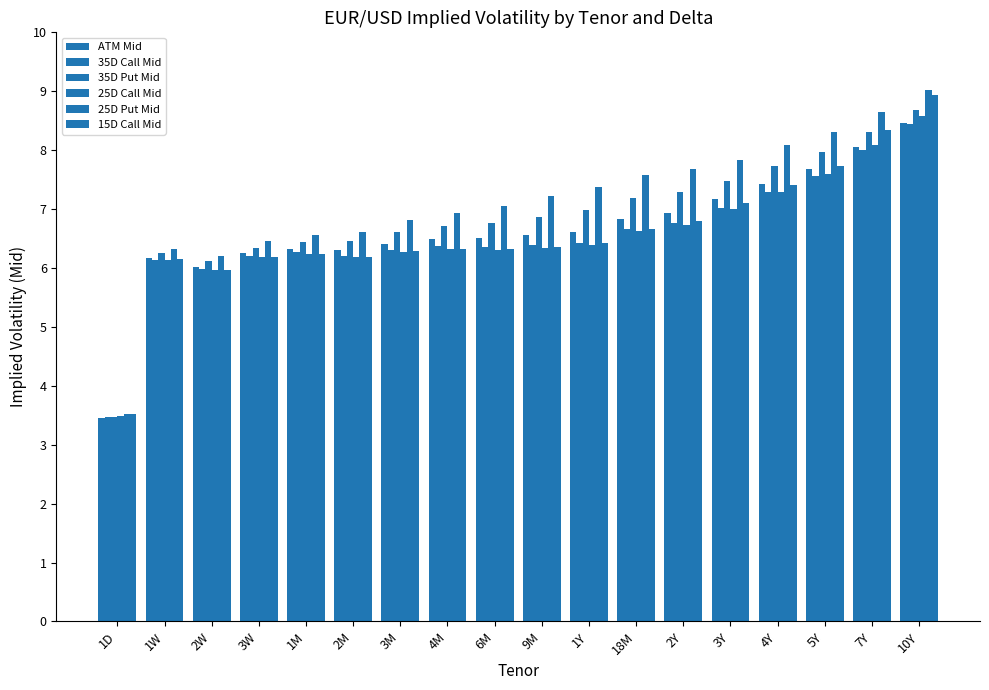

How many groups of bars are there?

18